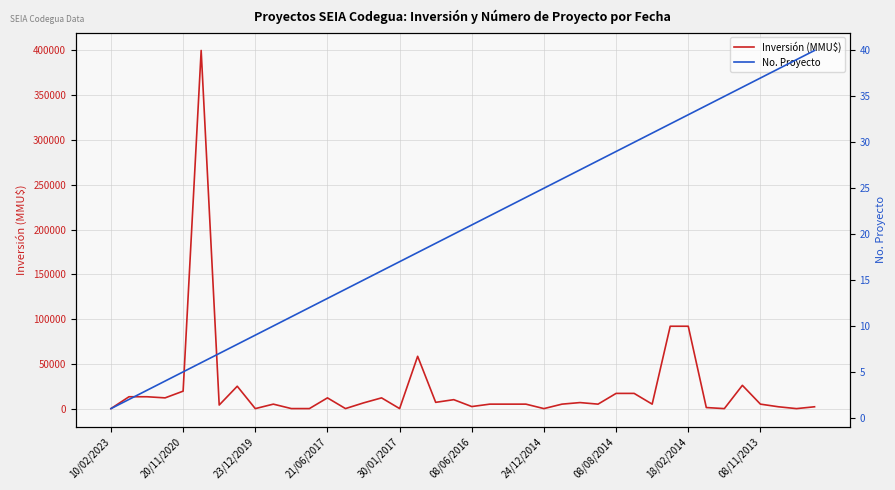

What is the maximum value for Inversión (MMU$)?

400000